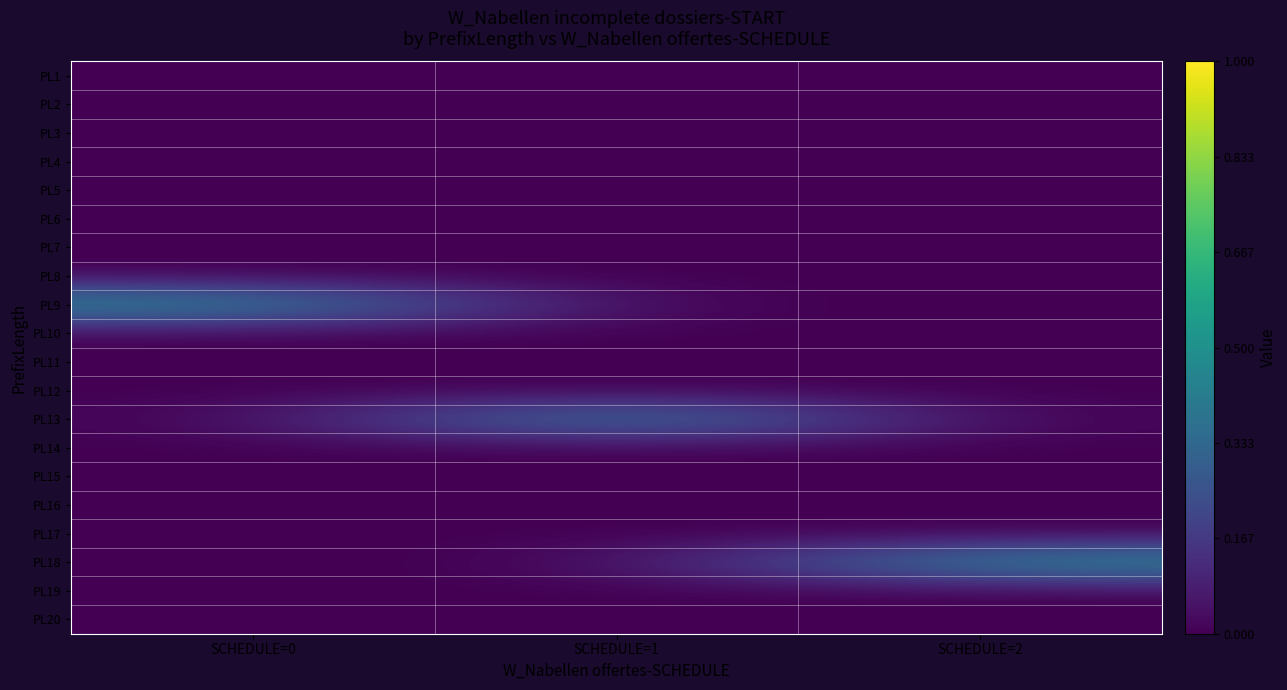

At which category does the chart reach its minimum across all series?

SCHEDULE=0